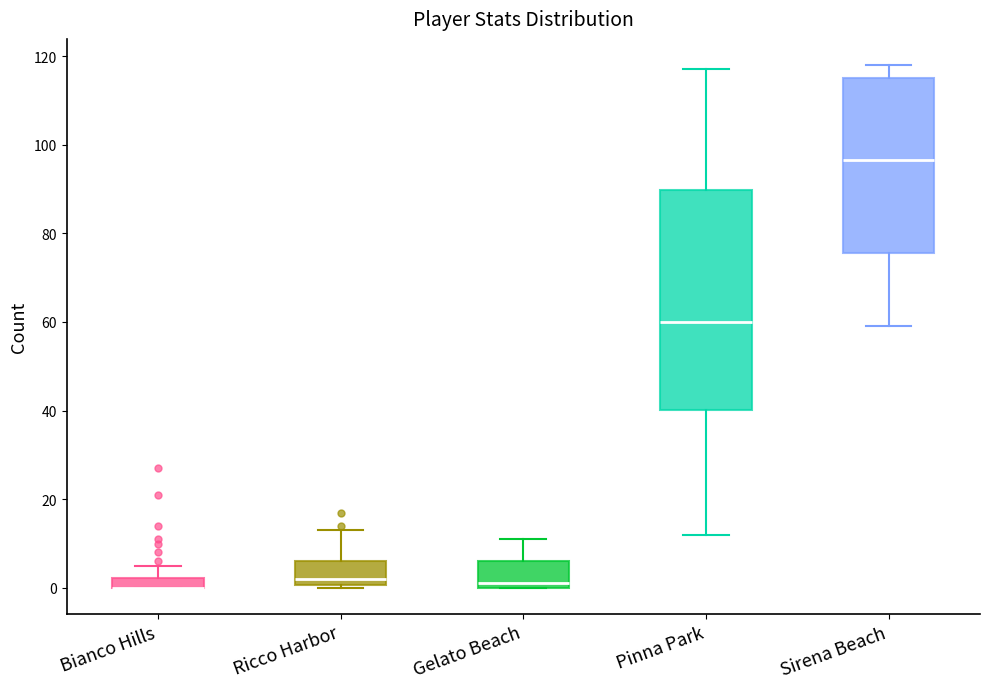

Comparing the boxes themselves (not the whiskers), which one is the tallest?

Pinna Park